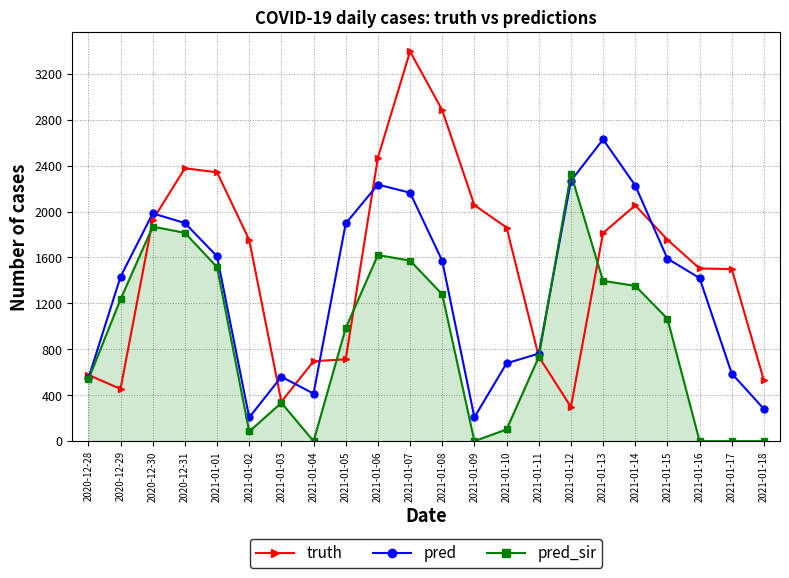

The pred_sir series shows 2474.3 at 2020-12-31. True or false?

False